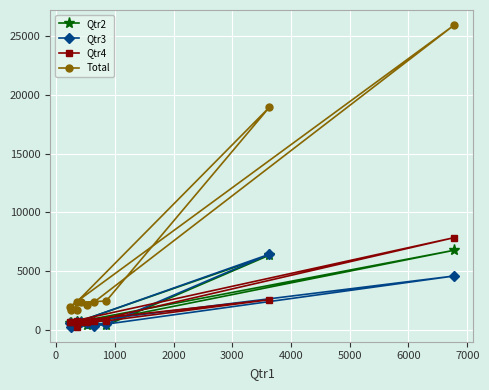

Which series has the largest total across all categories?

Total